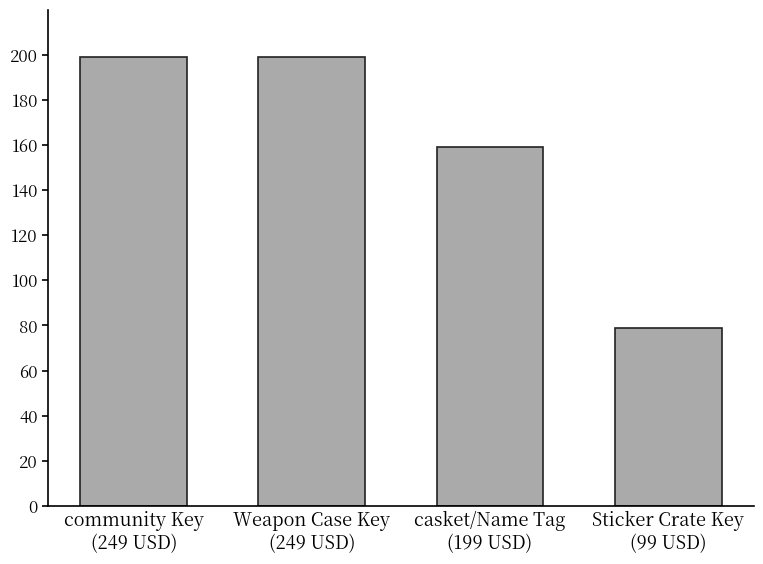

The chart shows a value of 275 at community Key
(249 USD). True or false?

False